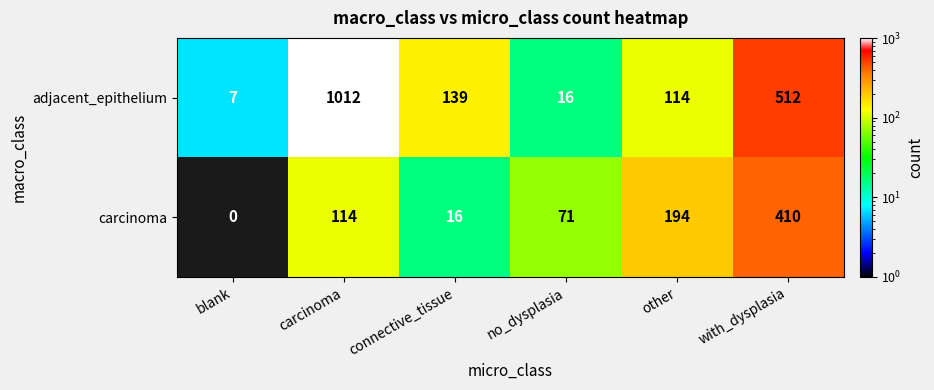

What is the difference between the maximum and minimum values in the carcinoma series?

410